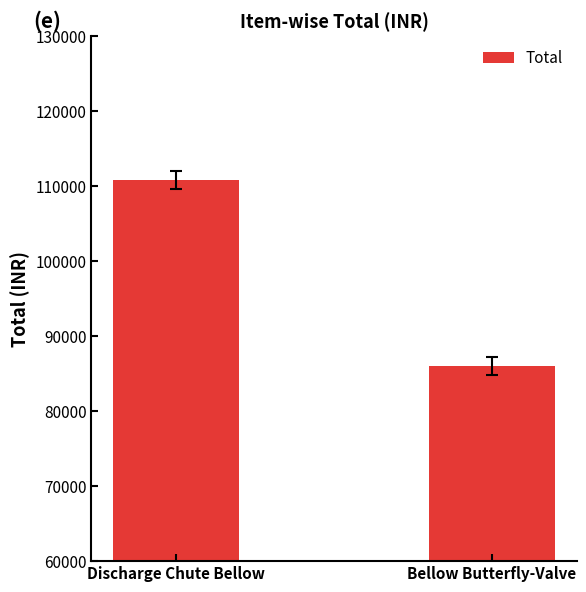

Rank the categories by value from highest to lowest.

Discharge Chute Bellow, Bellow Butterfly-Valve